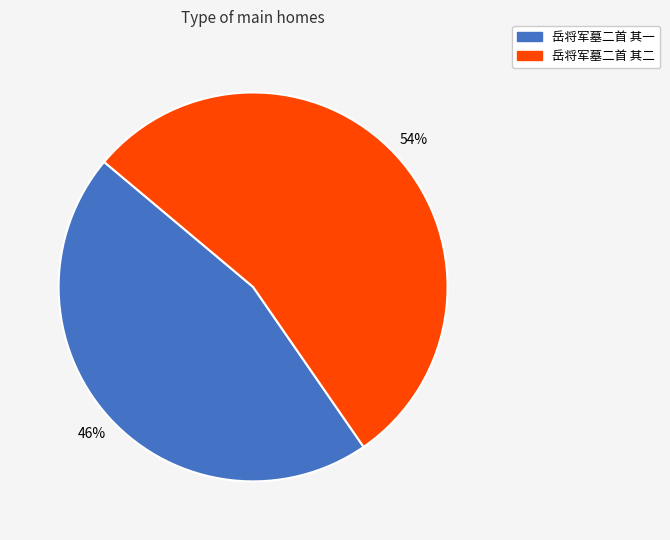

Which has a higher value, 岳将军墓二首 其二 or 岳将军墓二首 其一?

岳将军墓二首 其二